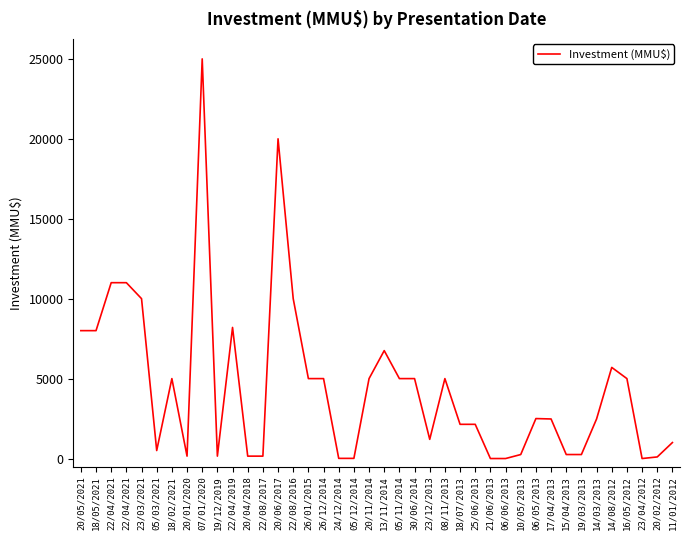

What is the sum of all values?

179550